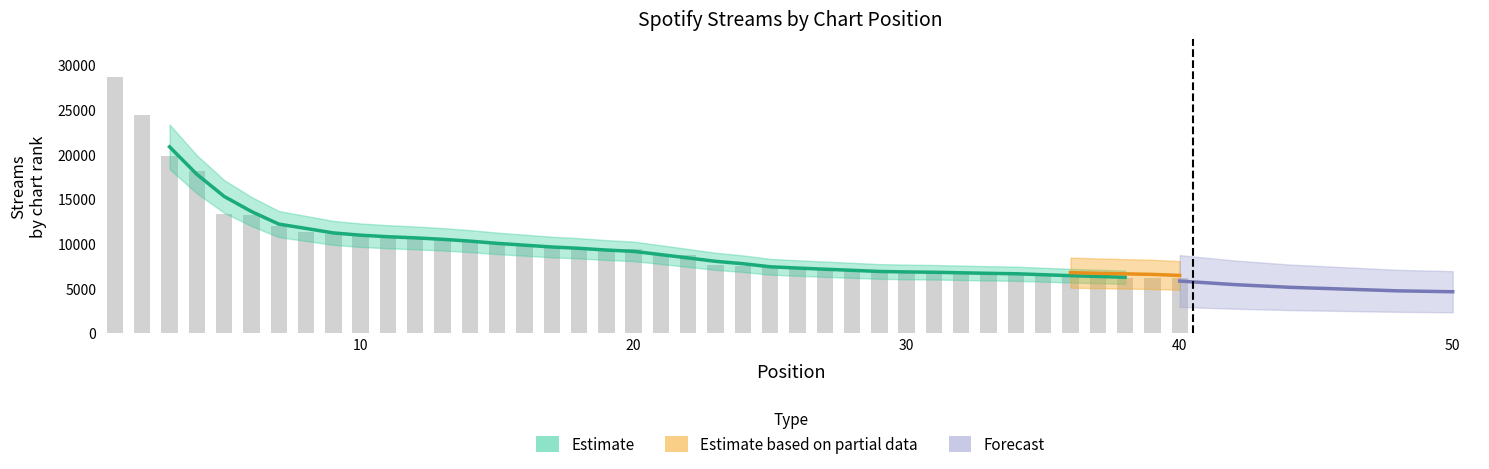

List the labels in order of value, smallest first.

40, 39, 38, 37, 36, 35, 34, 33, 32, 31, 30, 29, 28, 27, 26, 25, 24, 23, 22, 21, 20, 19, 18, 17, 16, 15, 14, 13, 12, 11, 10, 9, 8, 7, 6, 5, 4, 3, 2, 1